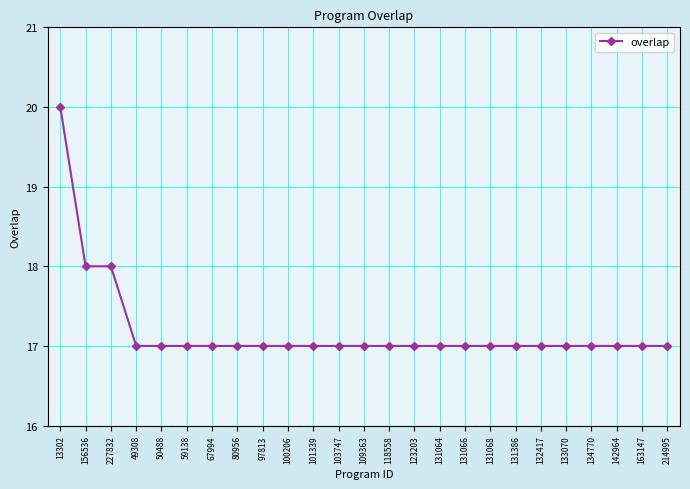

What value does the data have at 50488?

17